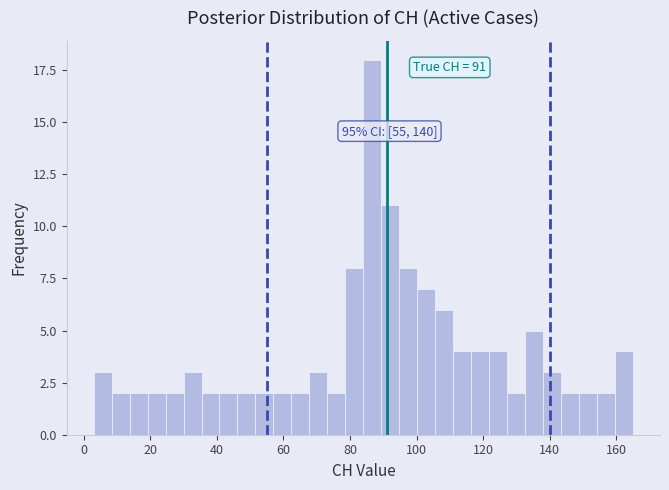

Read against the x-axis, roughly where is the centre of the tallest bar?

86